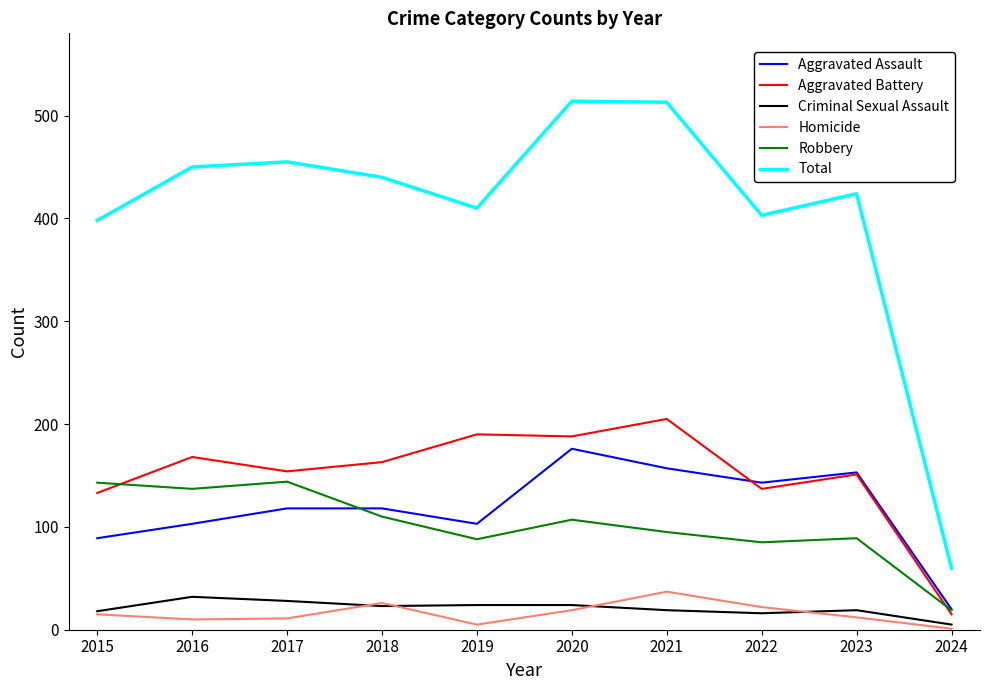

Which series has the widest spread of values?

Total